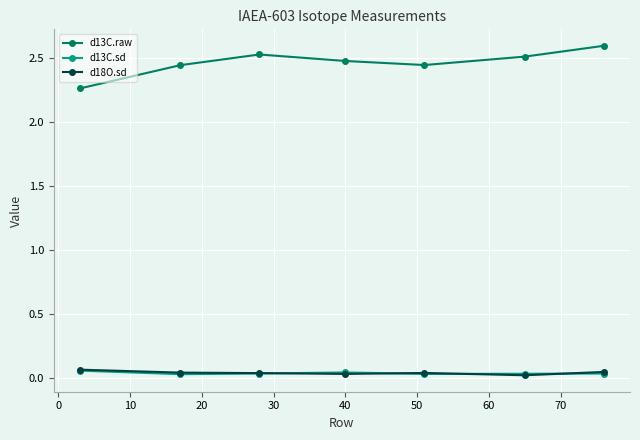

What is the value of the d13C.raw point at the 3rd from the left?

2.5